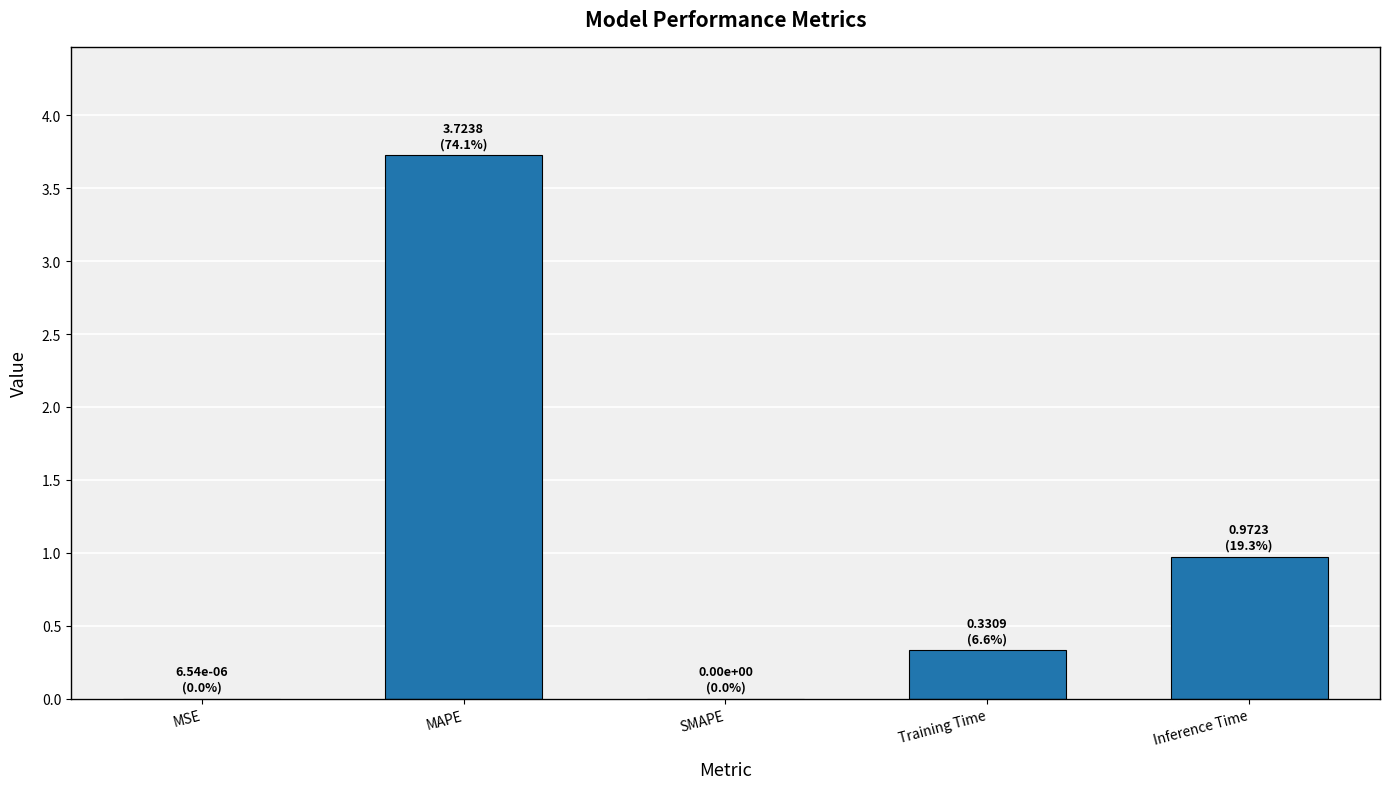

Is it true that the value at SMAPE is 0.0?

True